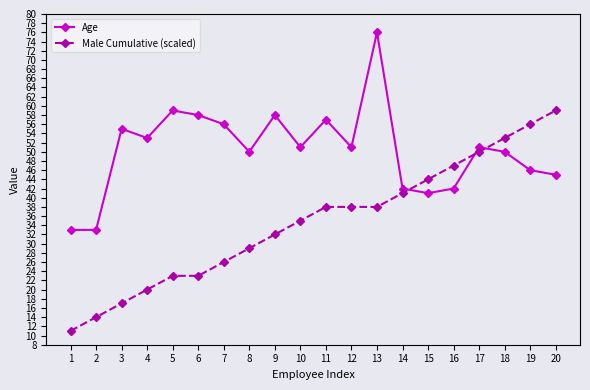

What is the highest value of the Male Cumulative (scaled) series?

59